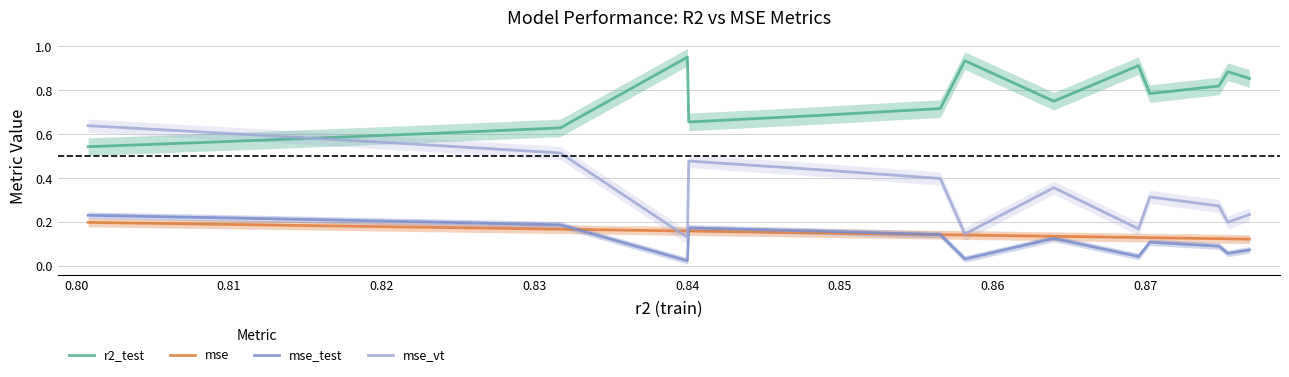

True or false: mse_vt has more than 1 points higher than both neighbors.

True